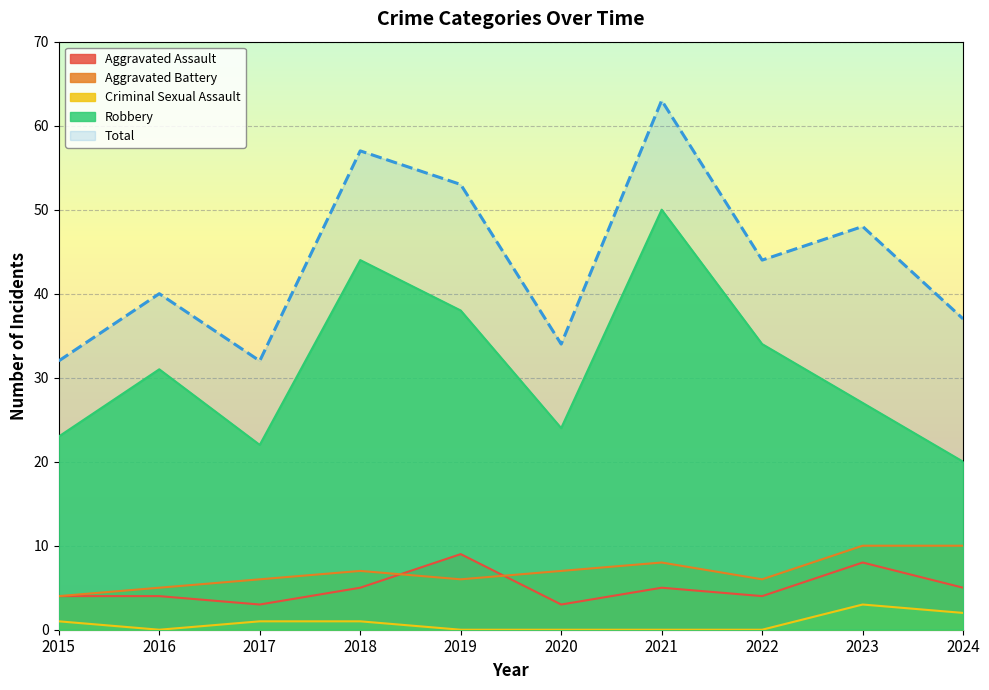

True or false: Aggravated Battery has more than 0 points higher than both neighbors.

True